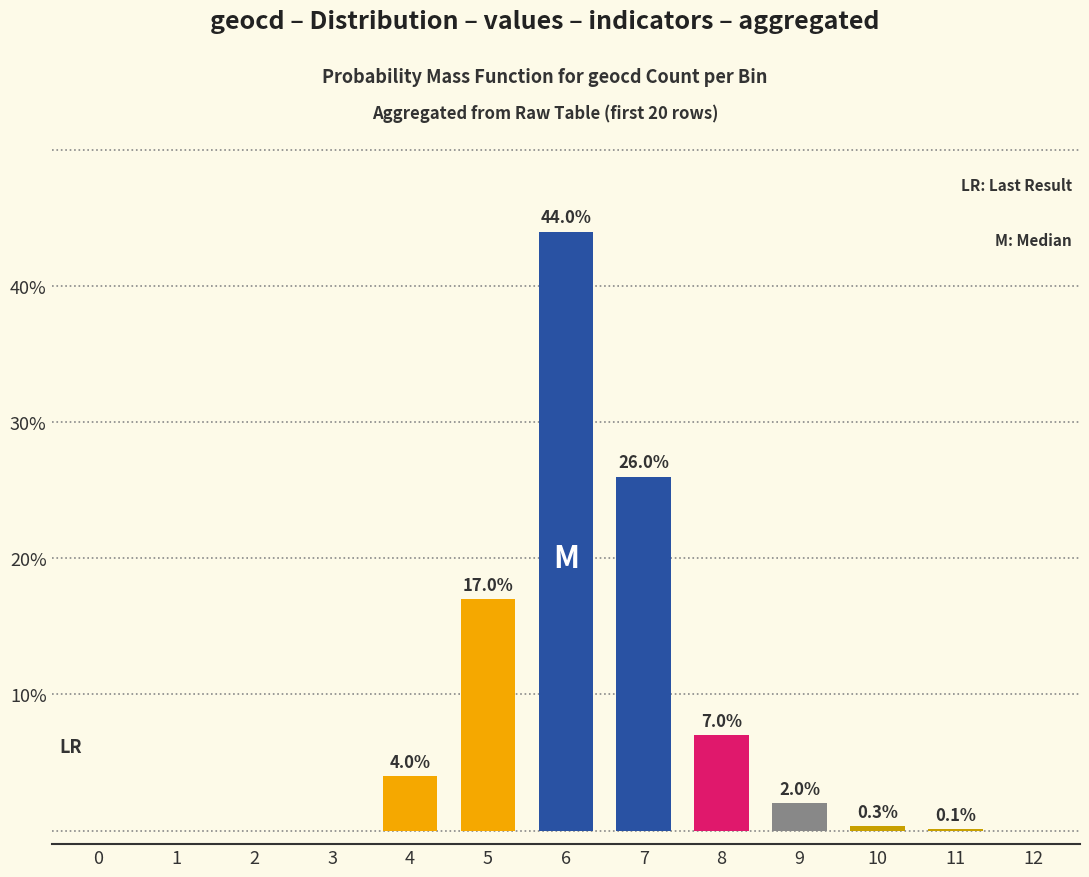

Reading right to left, transcribe all the data shown in this chart.

0.0	0.1	0.3	2.0	7.0	26.0	44.0	17.0	4.0	0.0	0.0	0.0	0.0